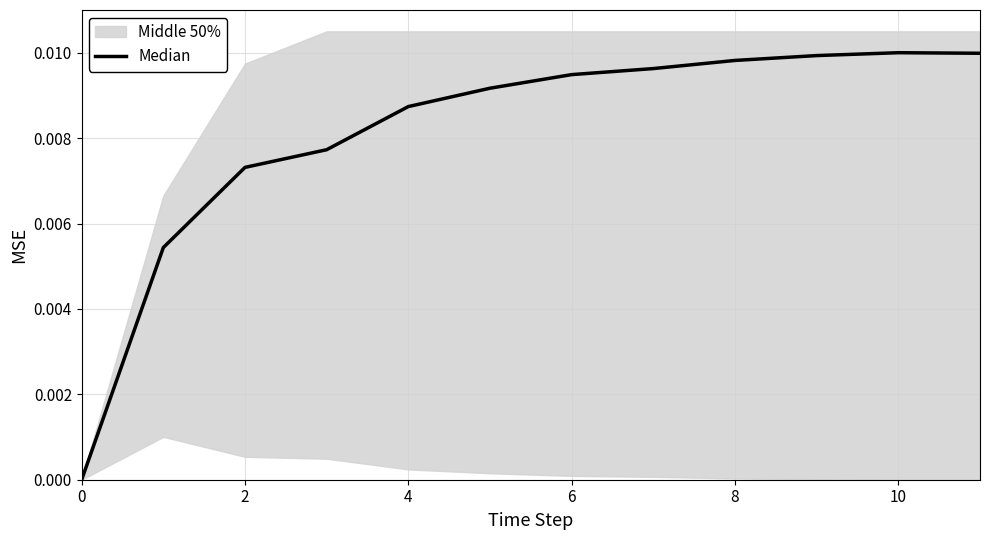

At which category does the data reach its first local peak?

10